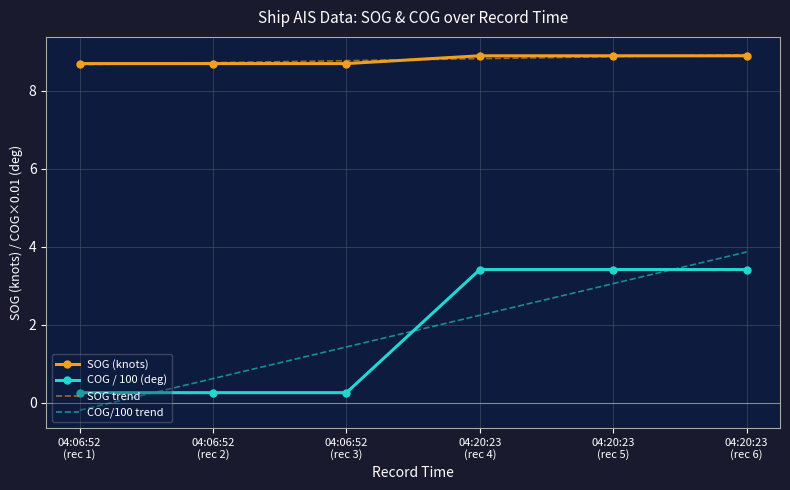

Which series has the largest range (max minus min)?

COG/100 trend